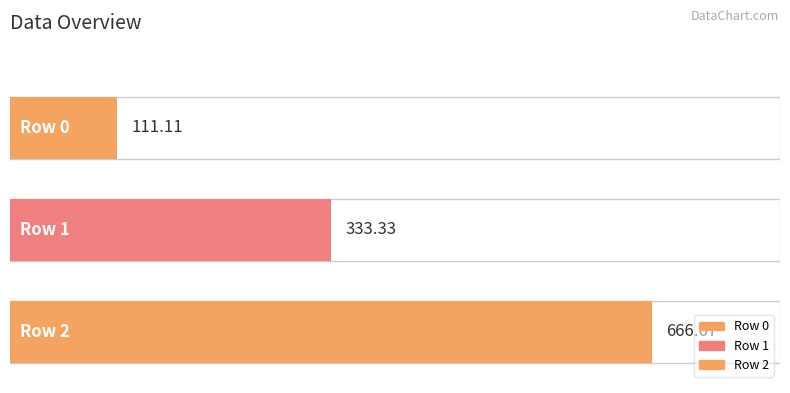

Reading left to right, list all the values displayed in this chart.

111.1	333.3	666.7